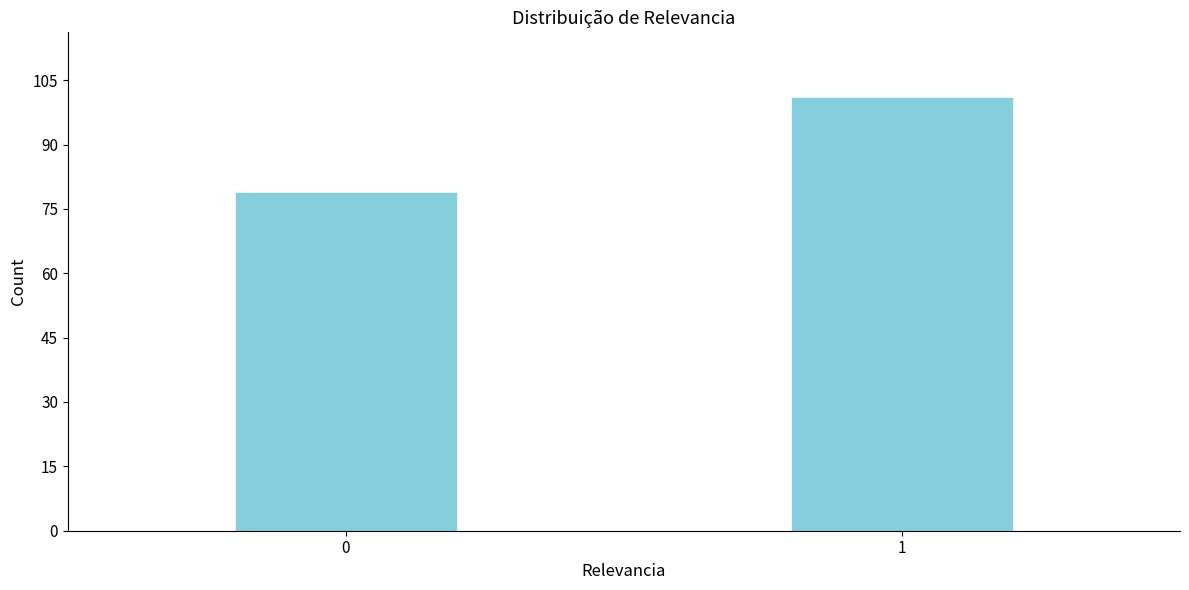

Reading left to right, extract all data points from this chart.

79	101